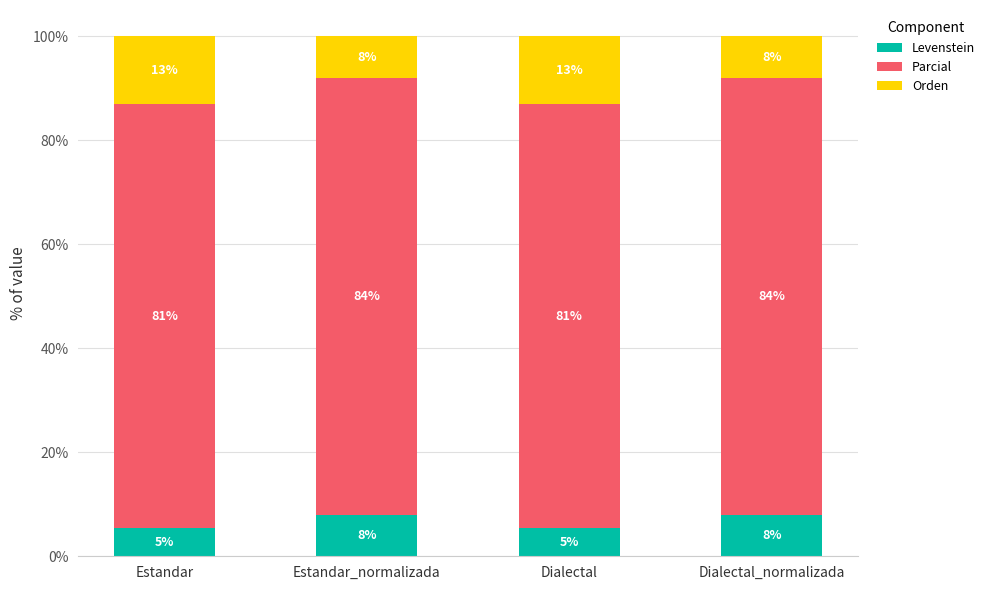

What are all the series names shown in the legend?

Levenstein, Parcial, Orden